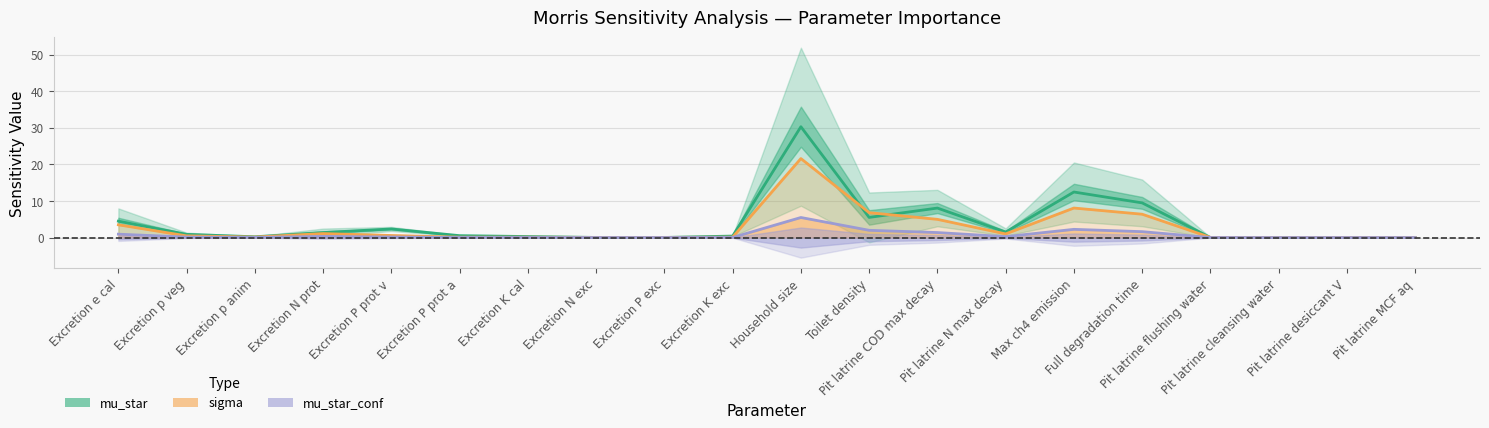

The value of mu_star at Pit latrine COD max decay is 2.1. True or false?

False